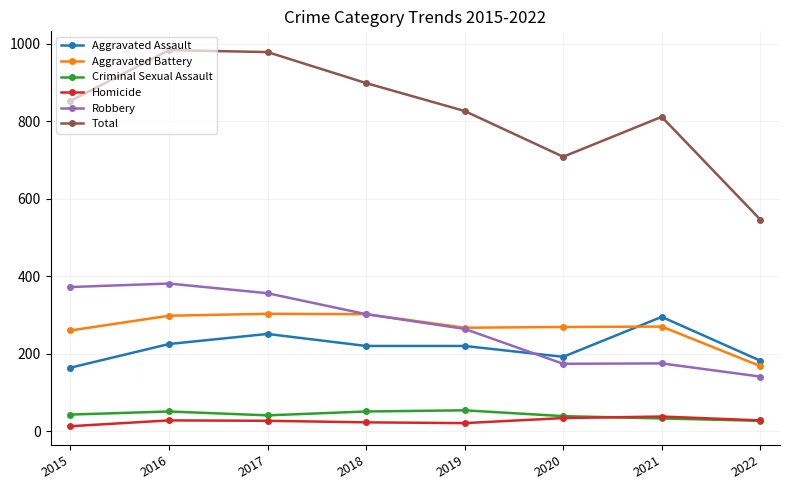

True or false: Criminal Sexual Assault has more than 1 interior local peaks.

True